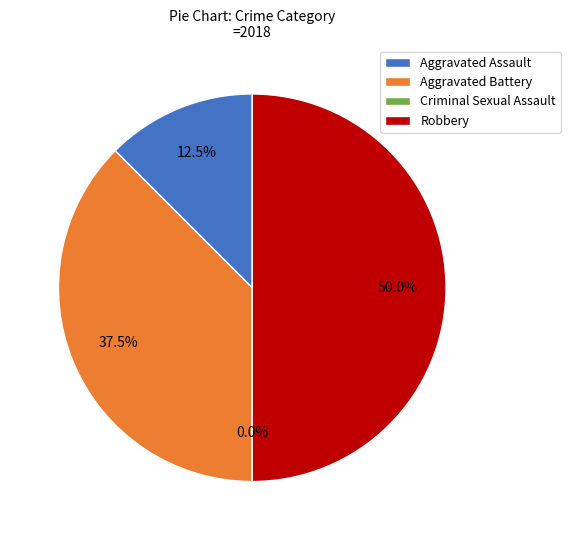

Which category has the smallest portion of the pie?

Criminal Sexual Assault